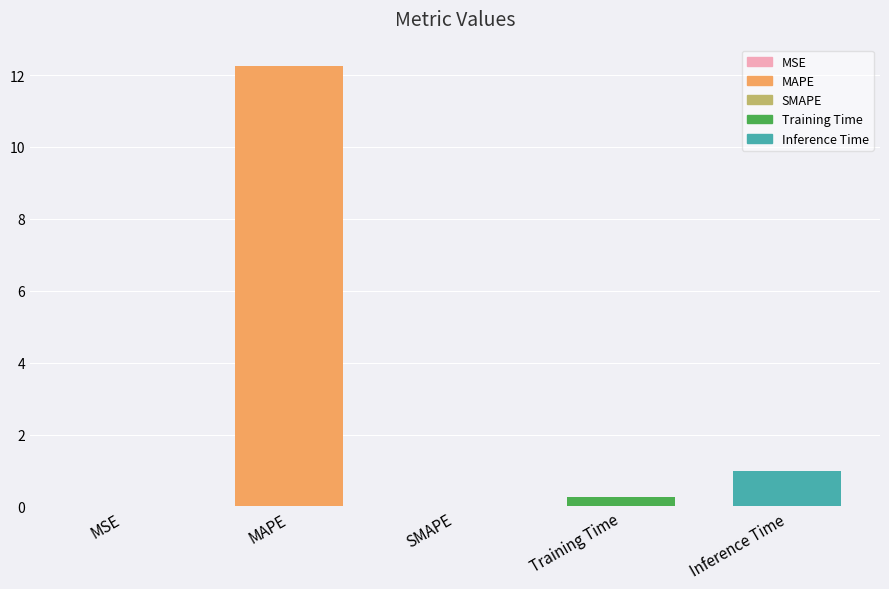

Are the bars grouped side by side (vs. stacked)?

No